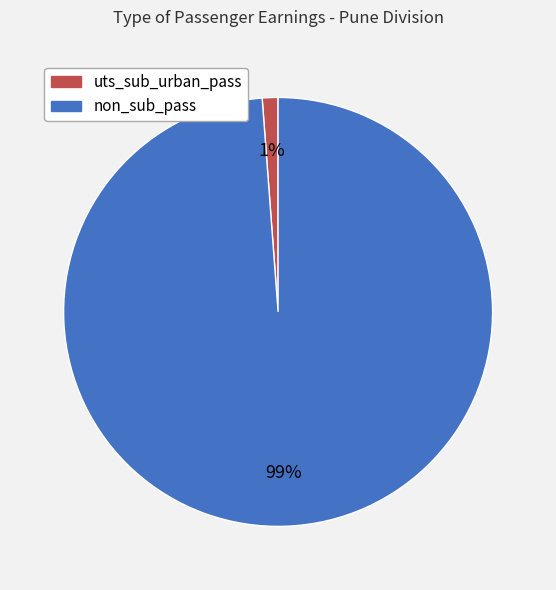

To the nearest percent, what percentage of the pie is uts_sub_urban_pass?

1%